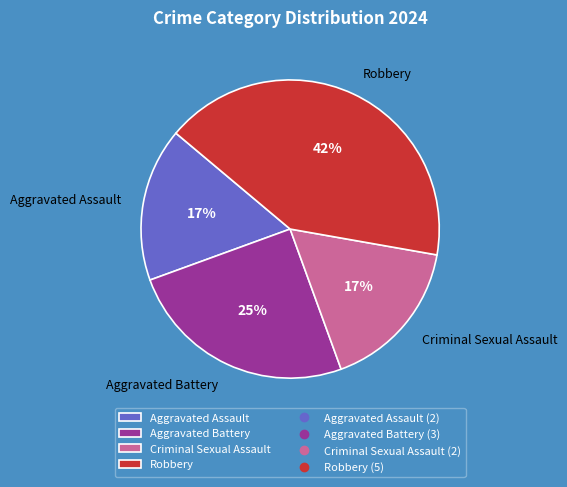

Does any single category account for the majority?

No